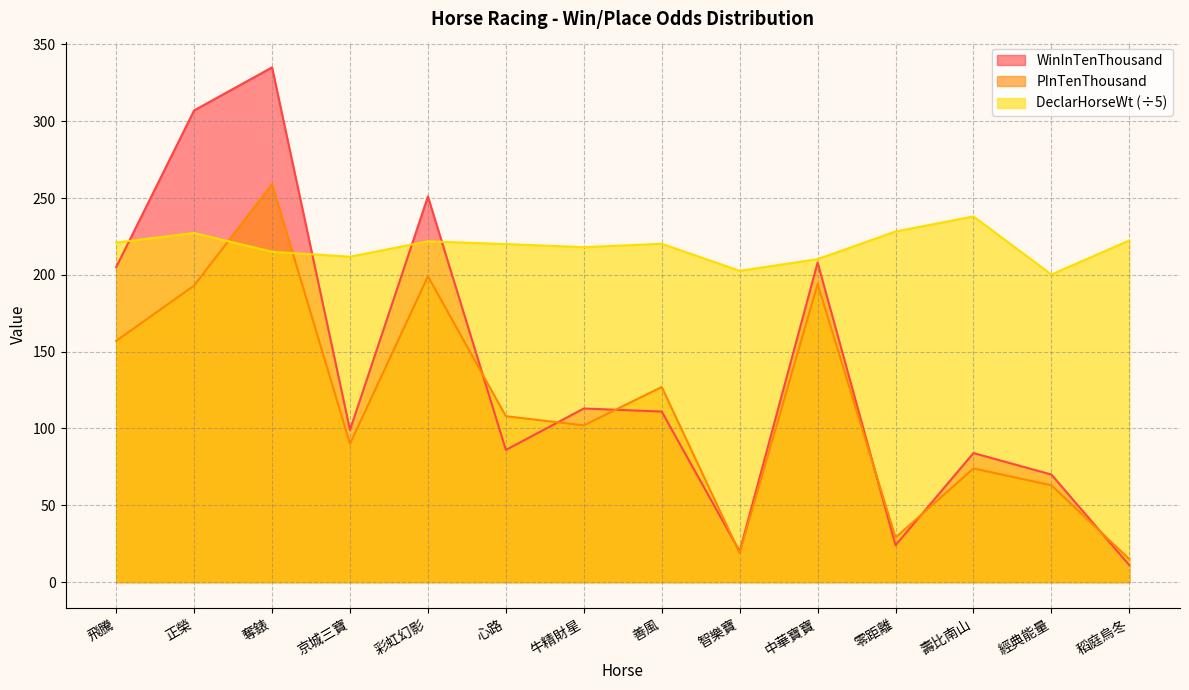

Where is WinInTenThousand nearest to the value 173?

飛騰